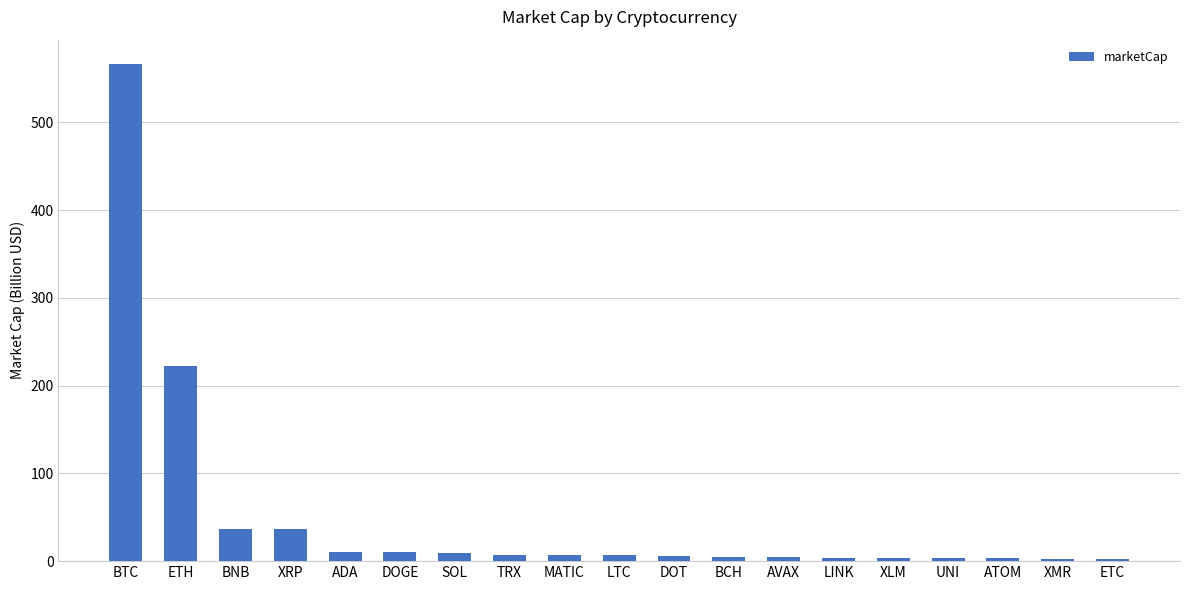

What is the difference between the values at BCH and ADA?

6.0